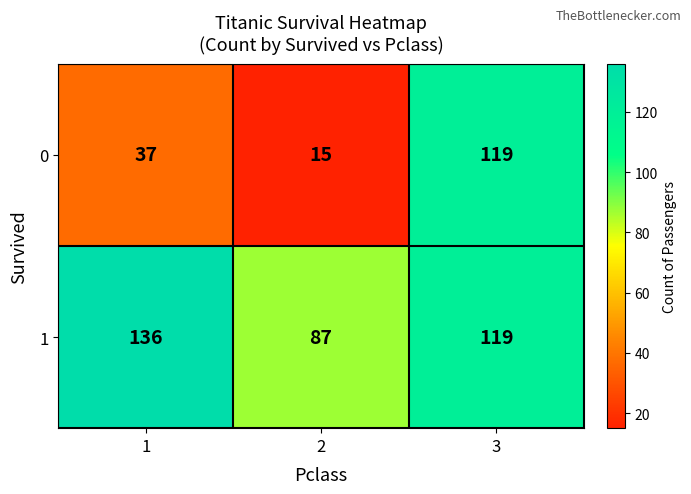

At which category does the chart reach its minimum across all series?

2